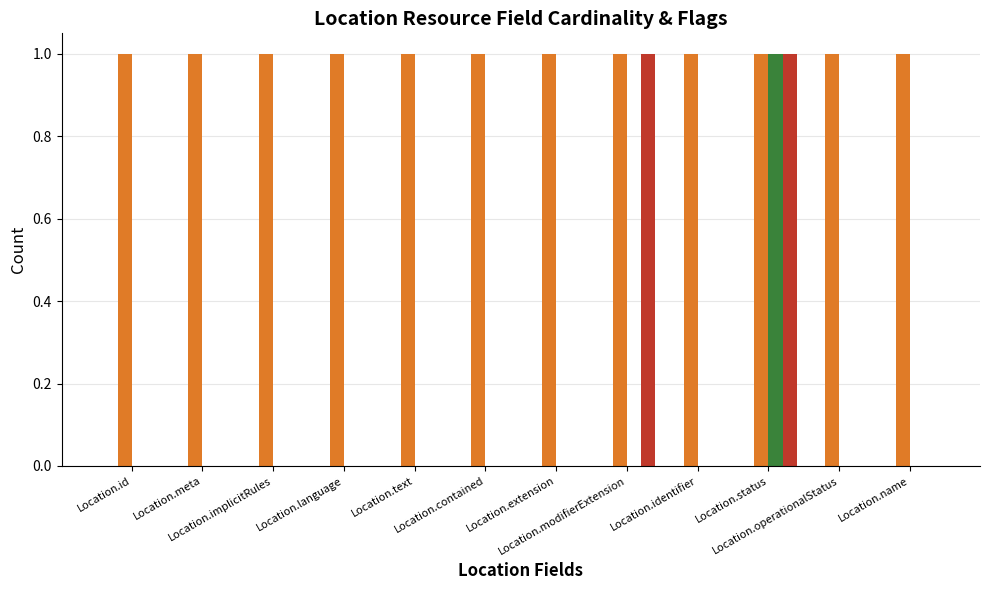

Which series has the largest total across all categories?

Max Cardinality (1=bounded)